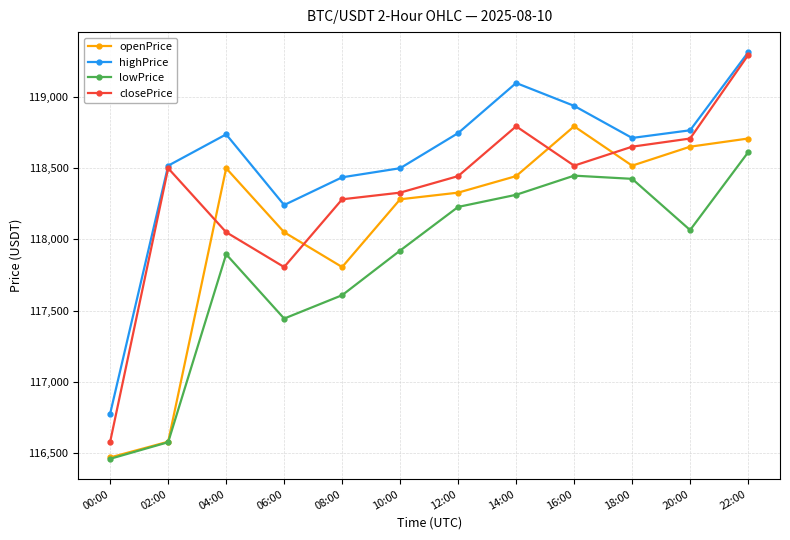

True or false: closePrice and lowPrice cross at least once.

False